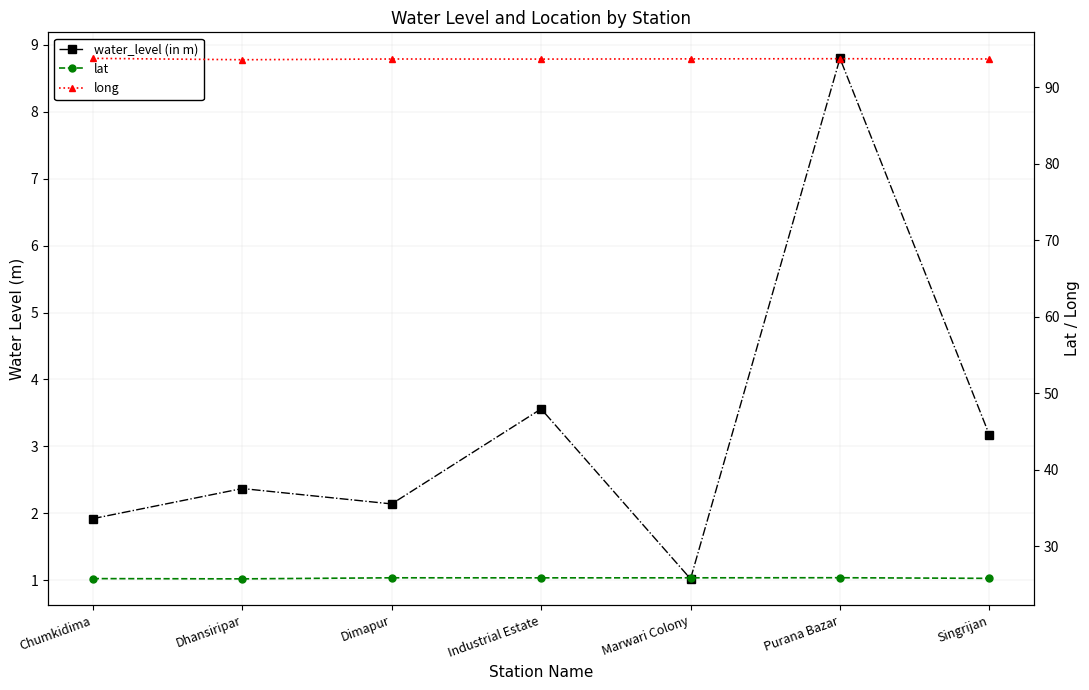

True or false: water_level (in m) and lat intersect in this chart.

False